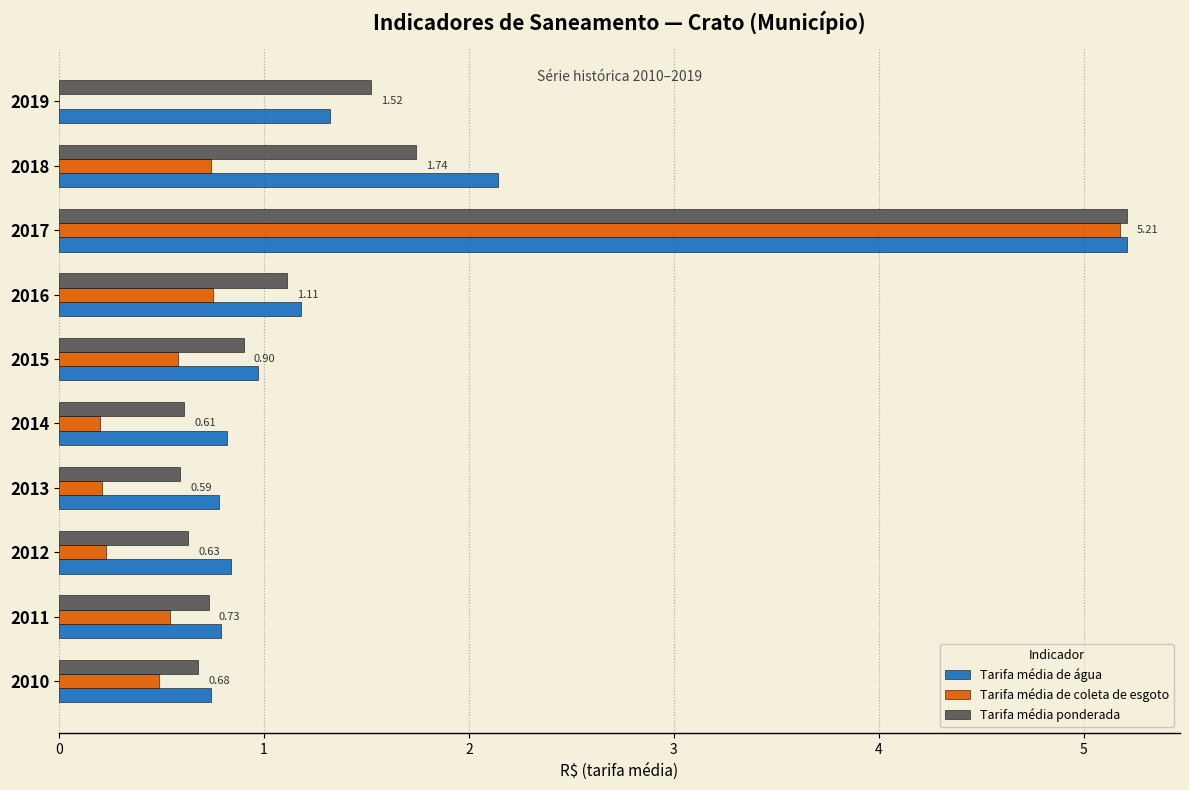

What is the sum of the Tarifa média de água values at 2014 and 2012?

1.7